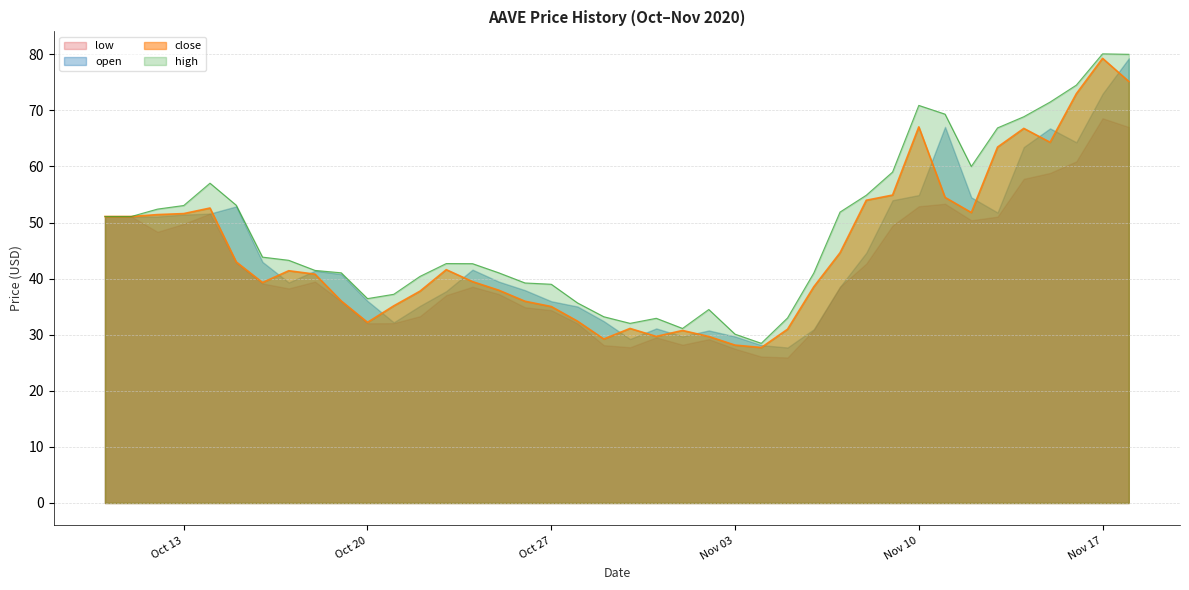

The value of high at Oct 13 is 35.7. True or false?

False